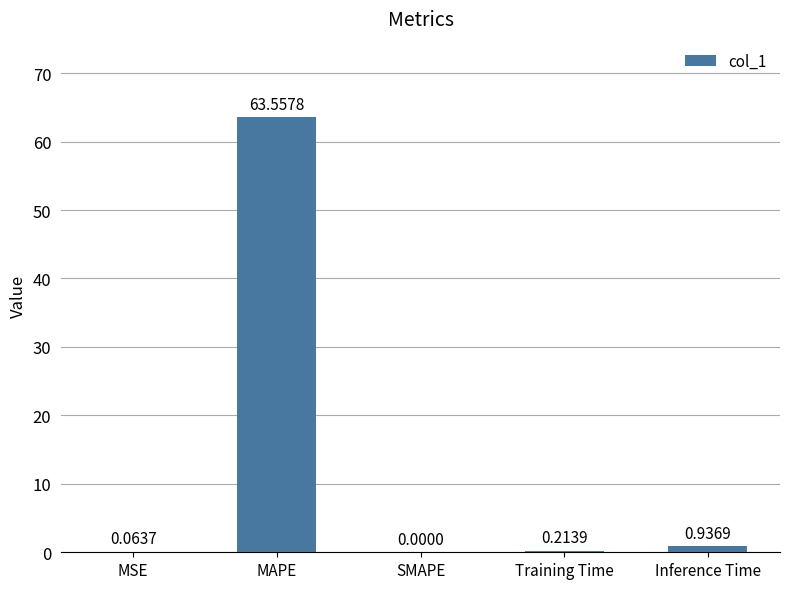

Which category has the highest value across all series?

MAPE